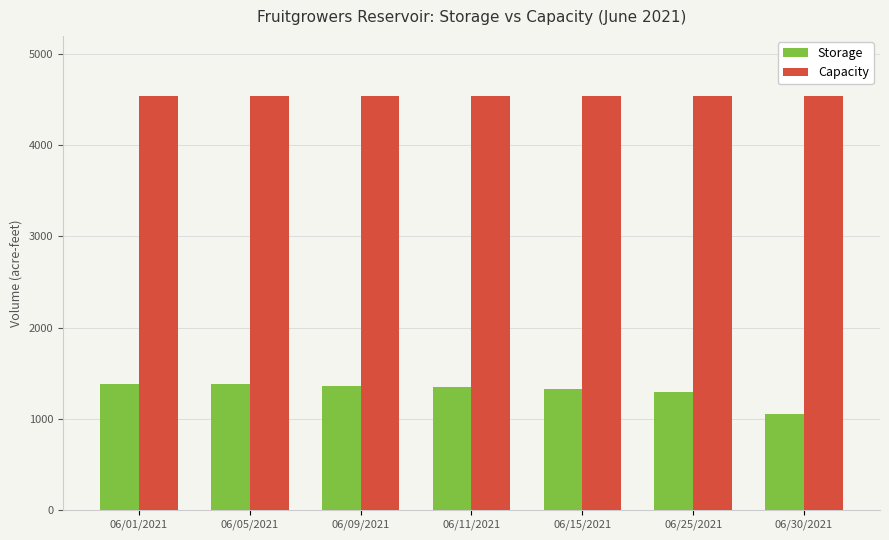

At how many categories does at least one series exceed 2374?

7